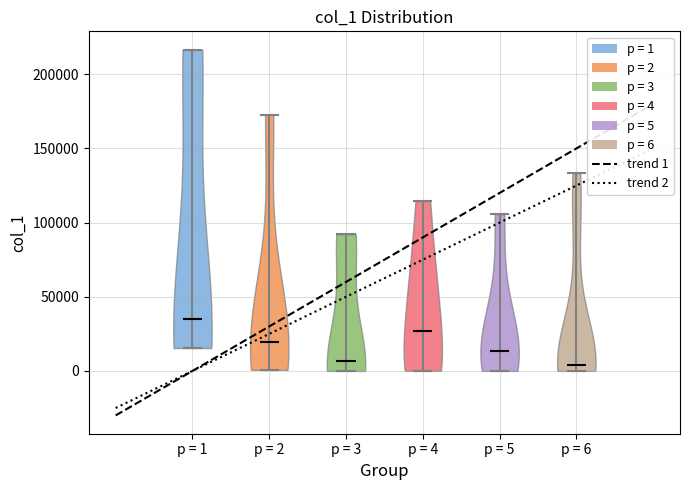

Reading left to right, read every violin against the y-axis: where its median line is, and the lowest and highest points it reaches. The values are not printed on the chart, so give them approximately, as read against the axis.

p = 1: median line 35000, lowest point 15000, highest point 215000
p = 2: median line 20000, lowest point 0, highest point 175000
p = 3: median line 5000, lowest point 0, highest point 90000
p = 4: median line 25000, lowest point 0, highest point 115000
p = 5: median line 15000, lowest point 0, highest point 105000
p = 6: median line 5000, lowest point 0, highest point 135000